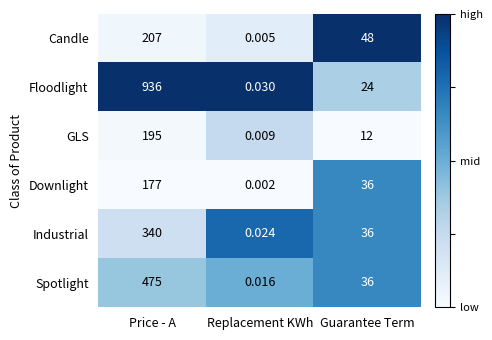

Which series has the widest spread of values?

Floodlight